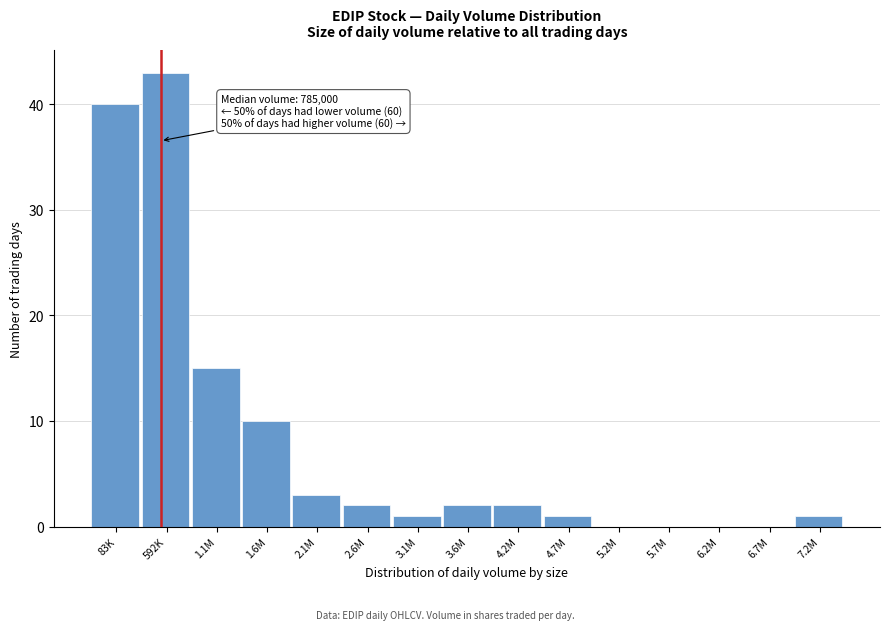

Reading right to left, transcribe all the data shown in this chart.

7.2M=1	6.7M=0	6.2M=0	5.7M=0	5.2M=0	4.7M=1	4.2M=2	3.6M=2	3.1M=1	2.6M=2	2.1M=3	1.6M=10	1.1M=15	592K=43	83K=40